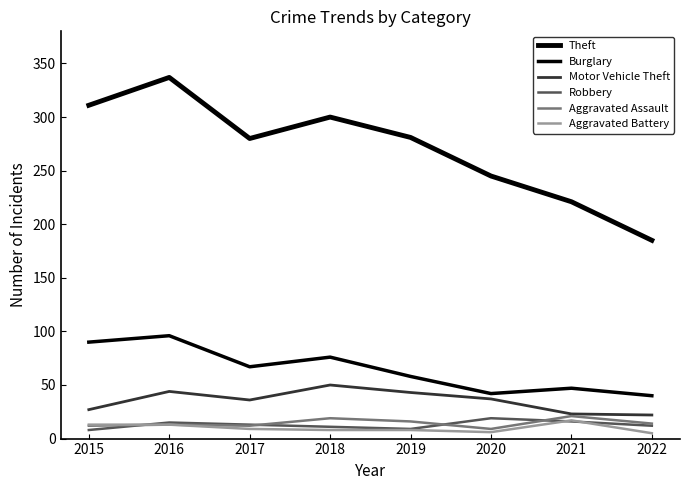

What is the spread (max minus min) of values at 2022?

180